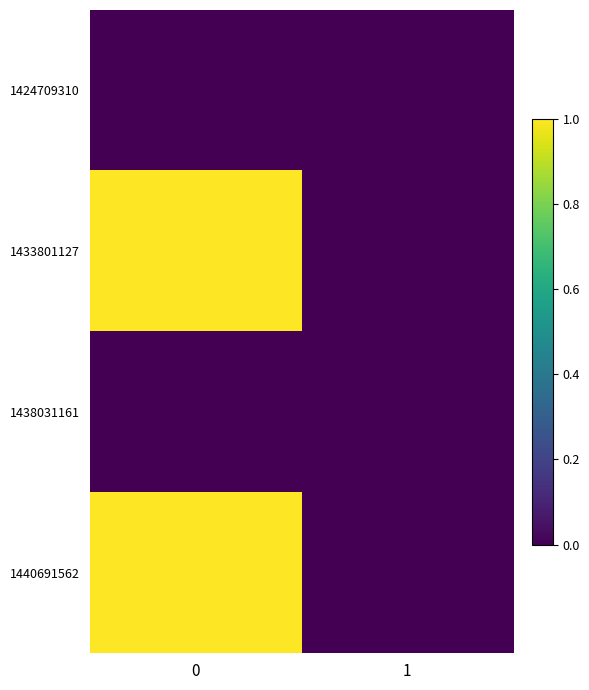

Reading right to left, extract all data points from this chart.

1424709310: 1=0	0=0
1433801127: 1=0	0=1
1438031161: 1=0	0=0
1440691562: 1=0	0=1